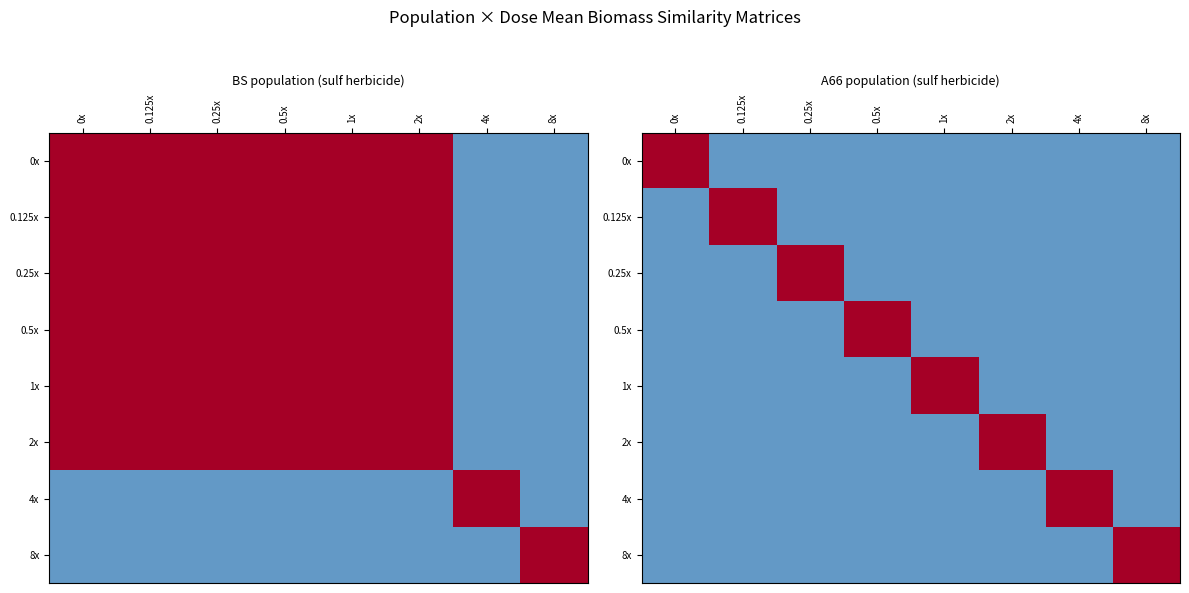

At 4x, list the series in order from largest to smallest.

4x, 0x, 0.125x, 0.25x, 0.5x, 1x, 2x, 8x